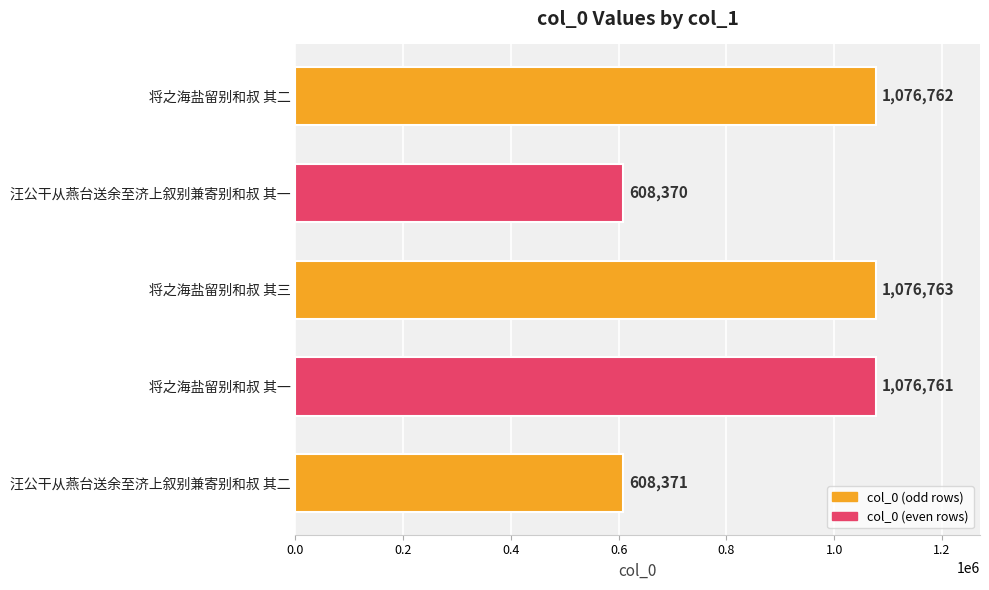

True or false: the data shows 1076763 at 将之海盐留别和叔 其三.

True